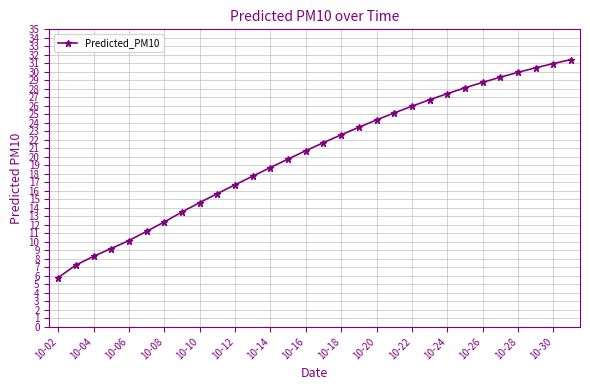

What is the average value?

20.3